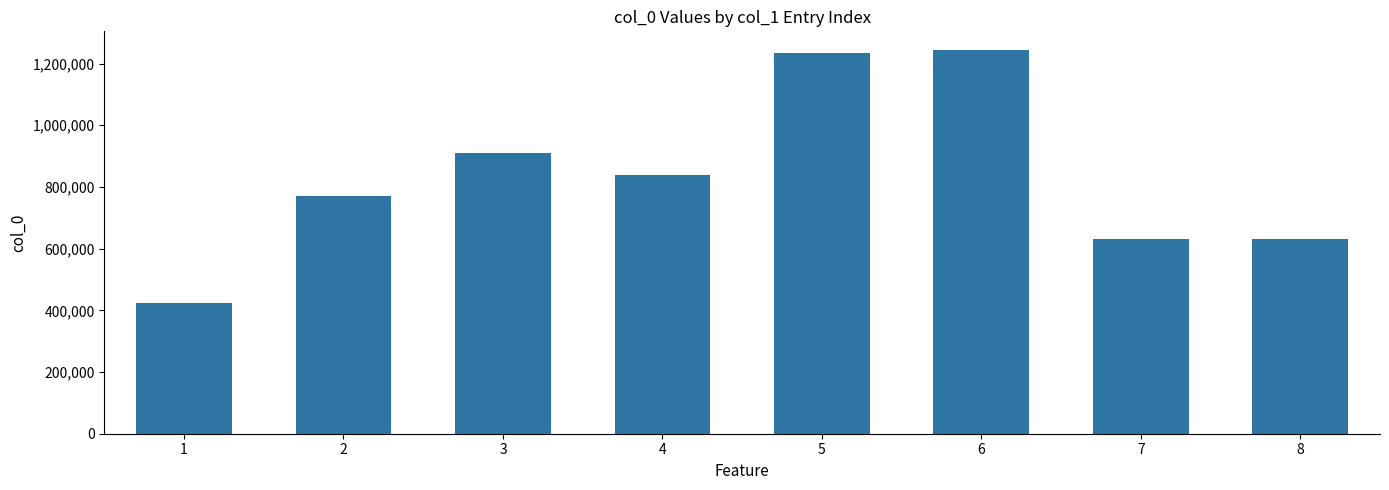

How many data points are less than 839893?

4